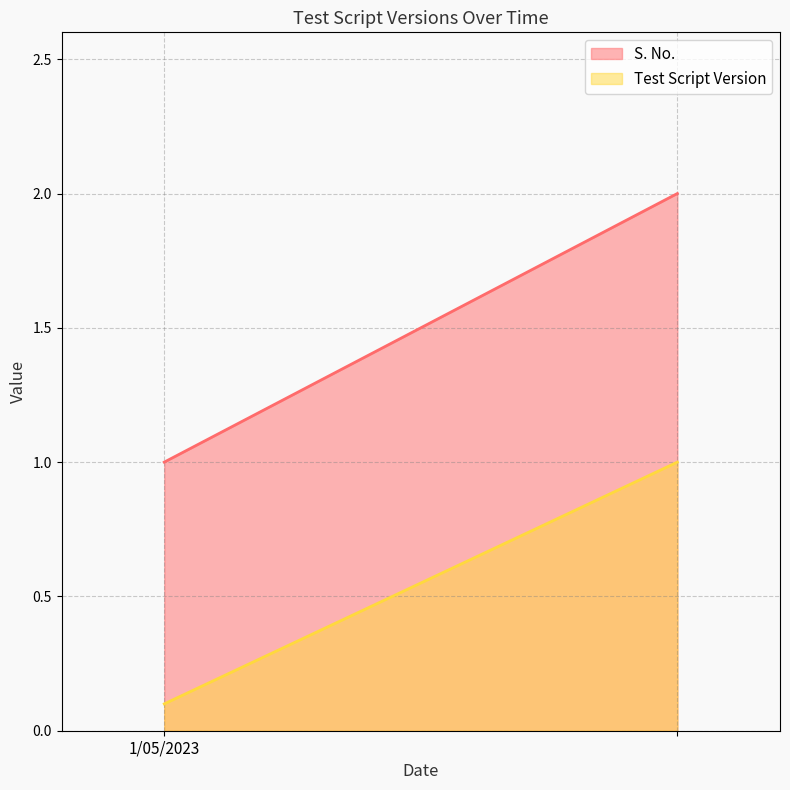

Does the chart have visible grid lines?

Yes